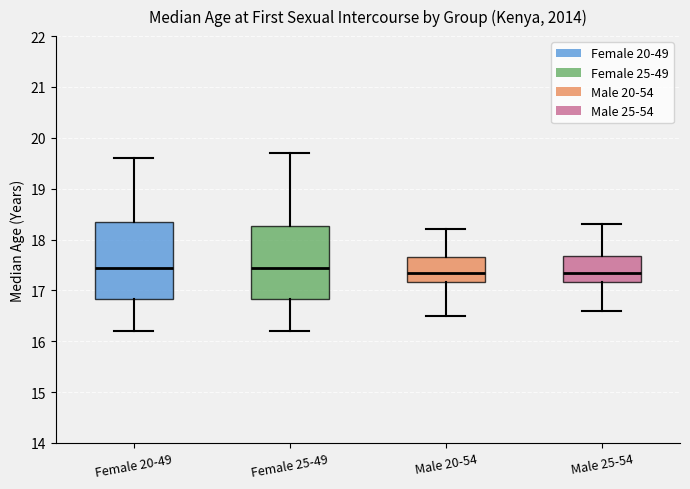

Where does the median line of the box for Female 20-49 sit on the y-axis? The values are not printed on the chart, so give them approximately, as read against the axis.

17.5